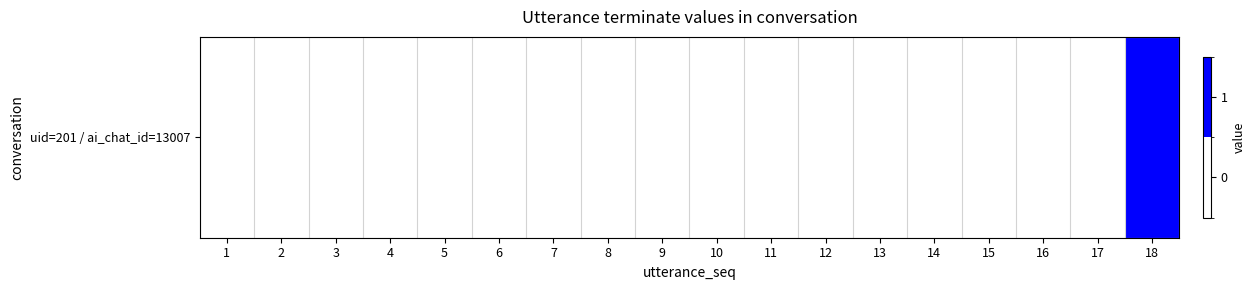

Count the number of data series in this chart.

1